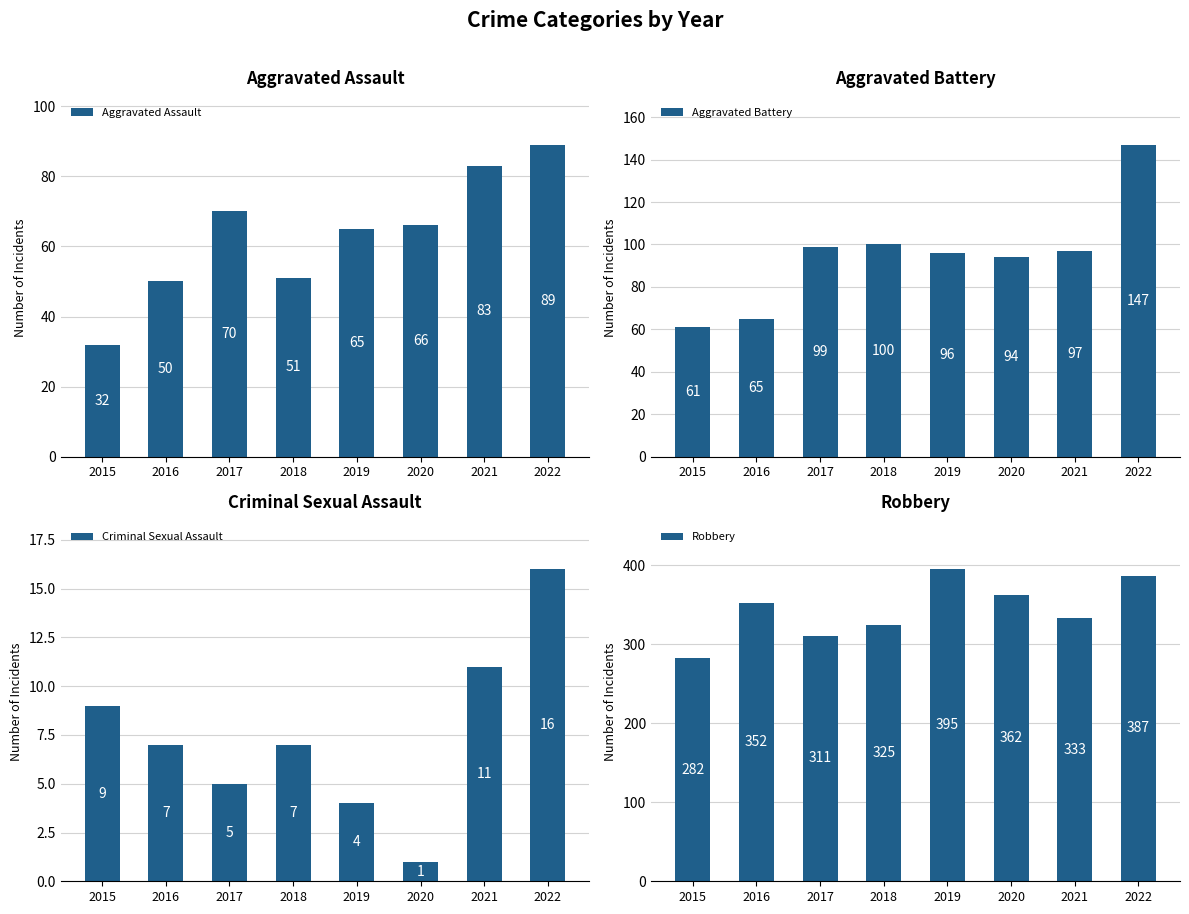

What is the total value across all series at 2016?

474